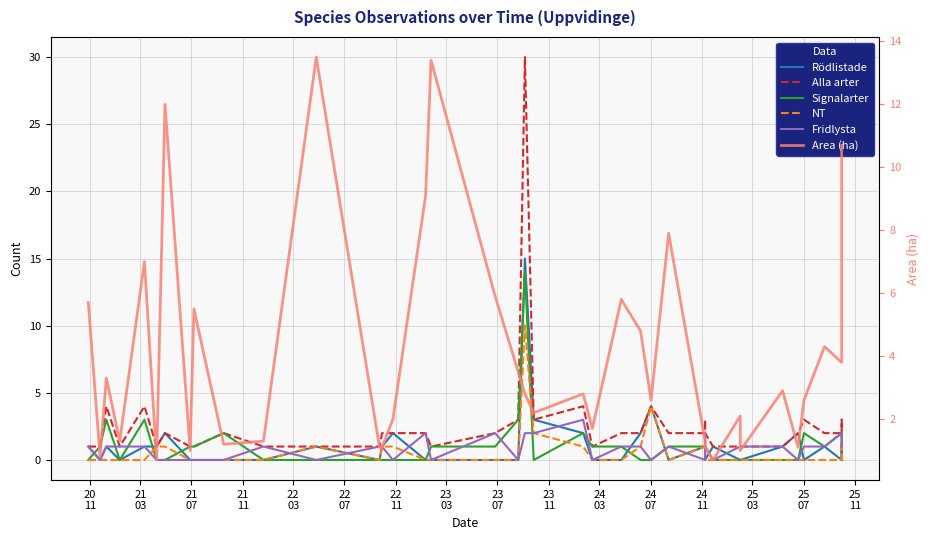

List the series in order of their peak value, lowest first.

Fridlysta, NT, Area (ha), Signalarter, Rödlistade, Alla arter